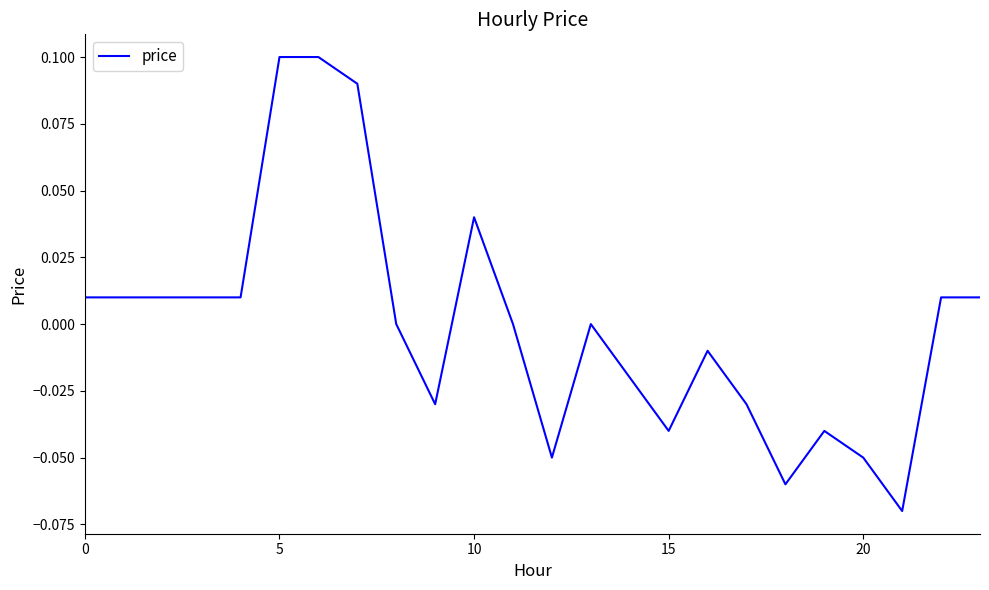

Does the chart have visible grid lines?

No